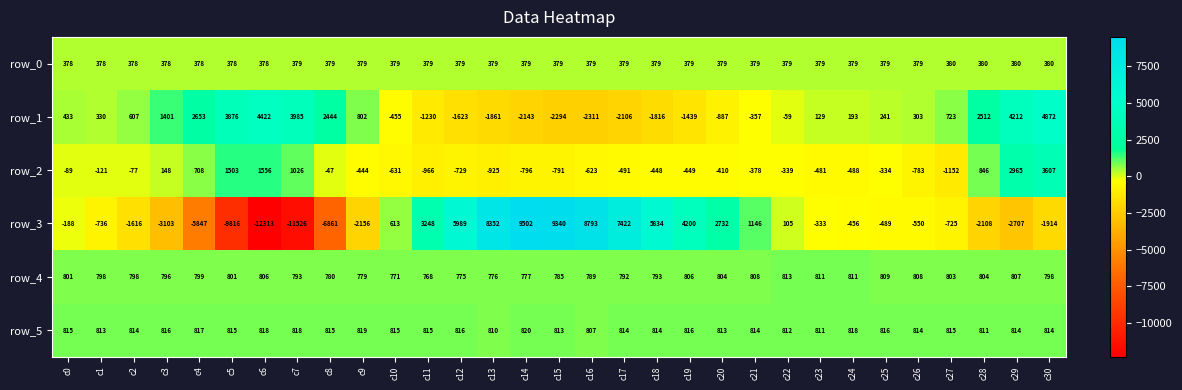

At which label is row_4 closest to 790?

c16